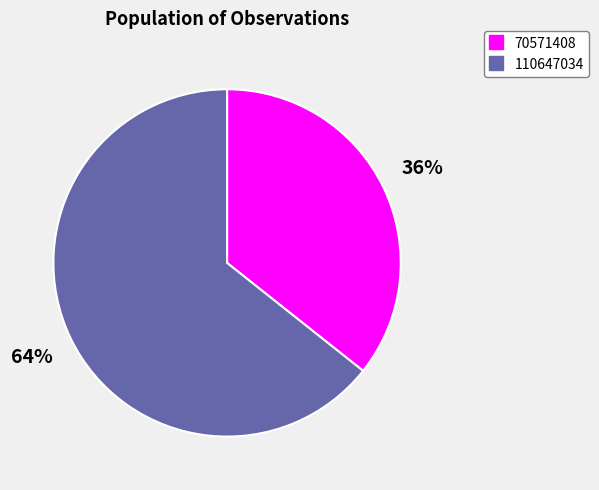

Does 110647034 represent more than half of the total?

Yes